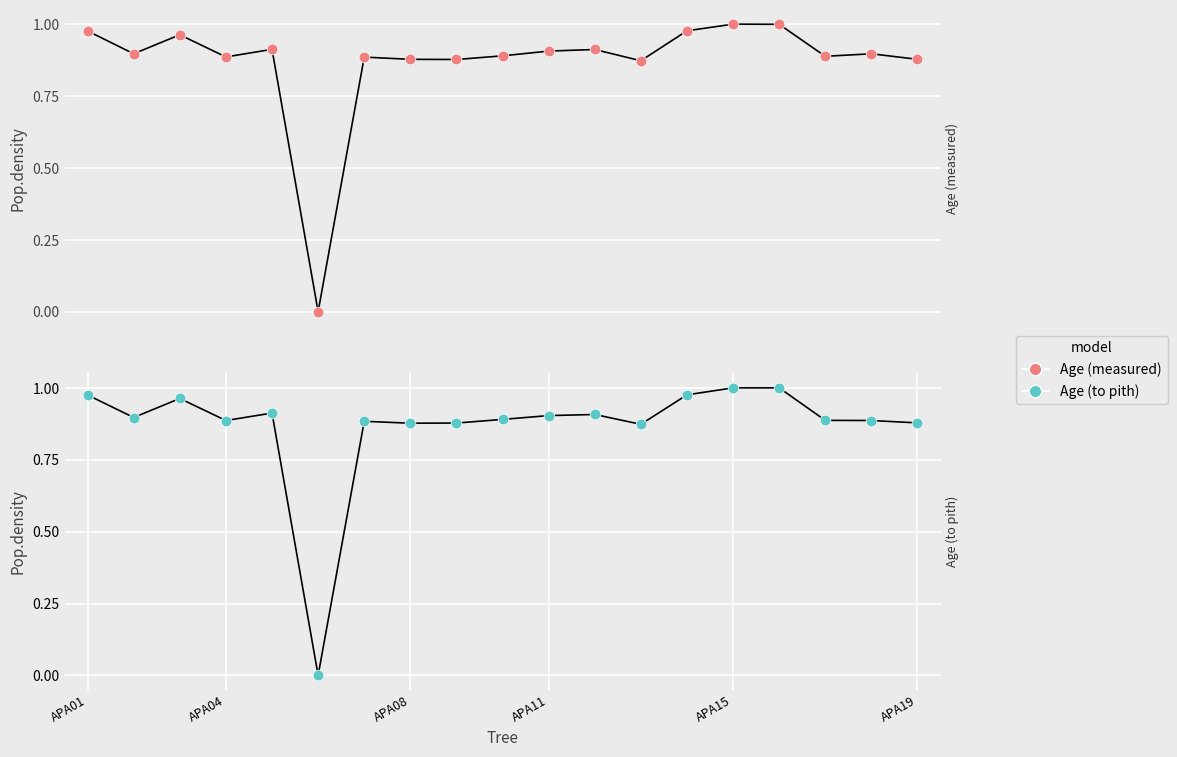

Which series reaches the minimum Y coordinate?

Age (measured)